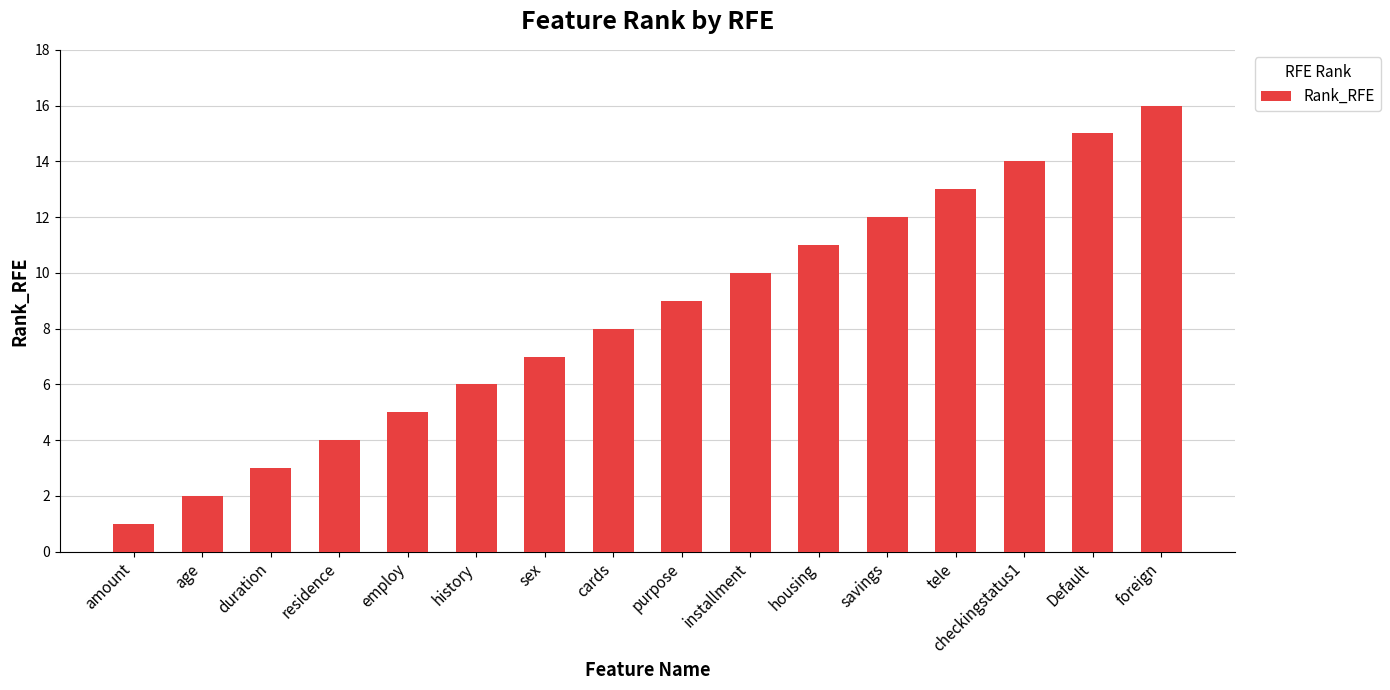

What is the label of the 15th bar from the left?

Default